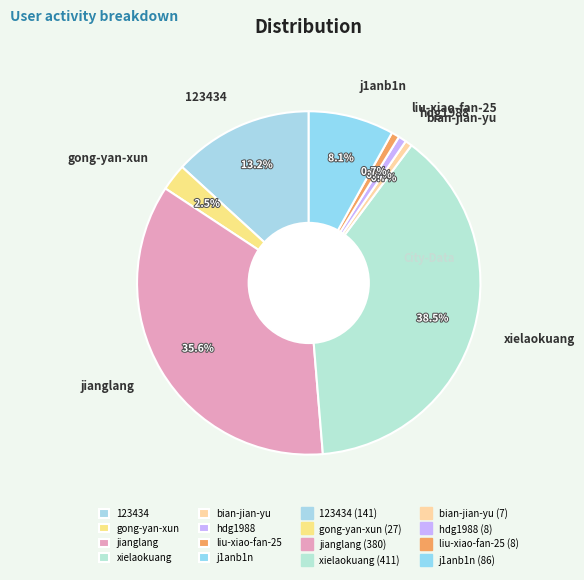

Which category has the biggest portion of the pie?

xielaokuang